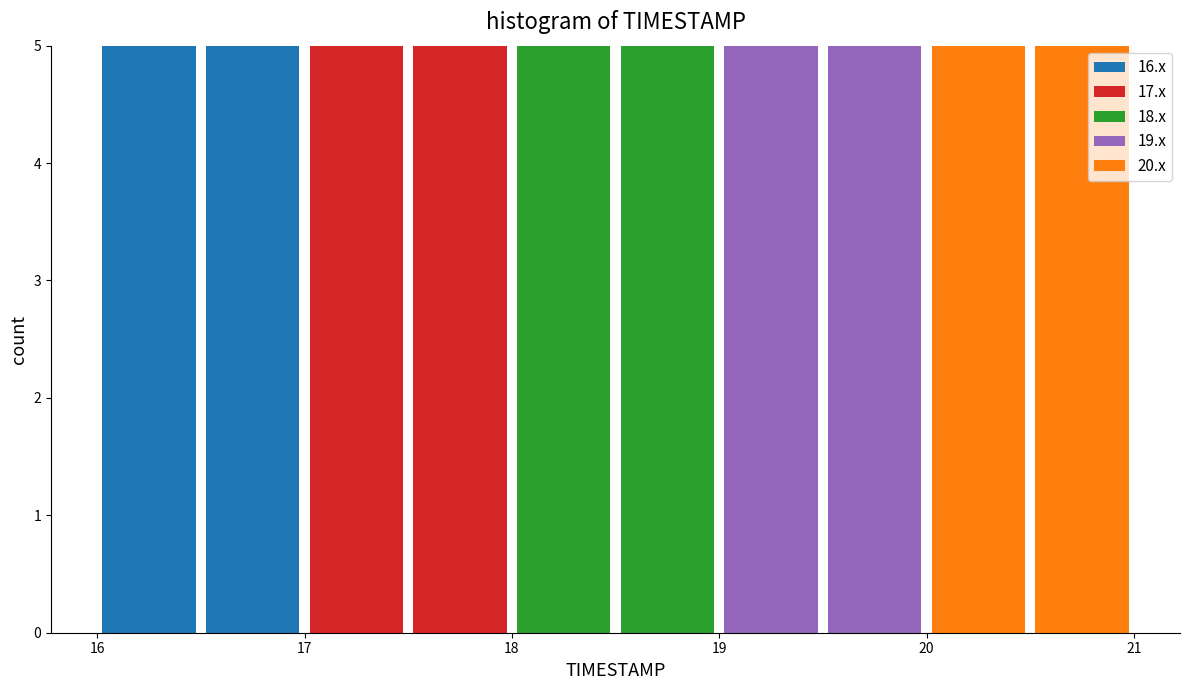

Reading left to right, transcribe this chart: for each stacked bar, give the range it covers on the x-axis and its total height. The values are not printed on the chart, so give them approximately, as read against the axis.

16.0 to 16.5: 5
16.5 to 17.0: 5
17.0 to 17.5: 5
17.5 to 18.0: 5
18.0 to 18.5: 5
18.5 to 19.0: 5
19.0 to 19.5: 5
19.5 to 20.0: 5
20.0 to 20.5: 5
20.5 to 21.0: 5